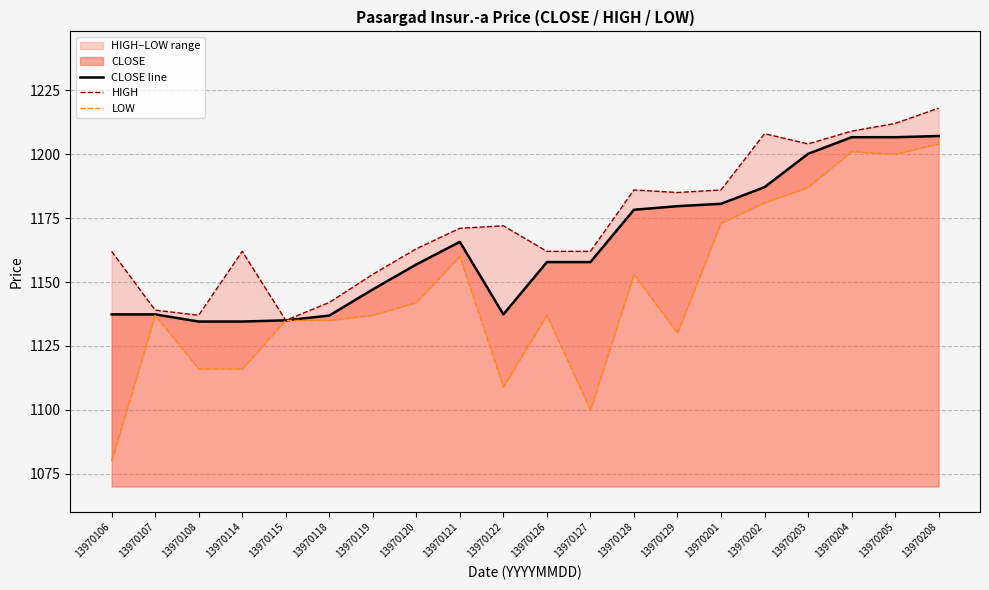

What is the greatest value displayed?

1218.0